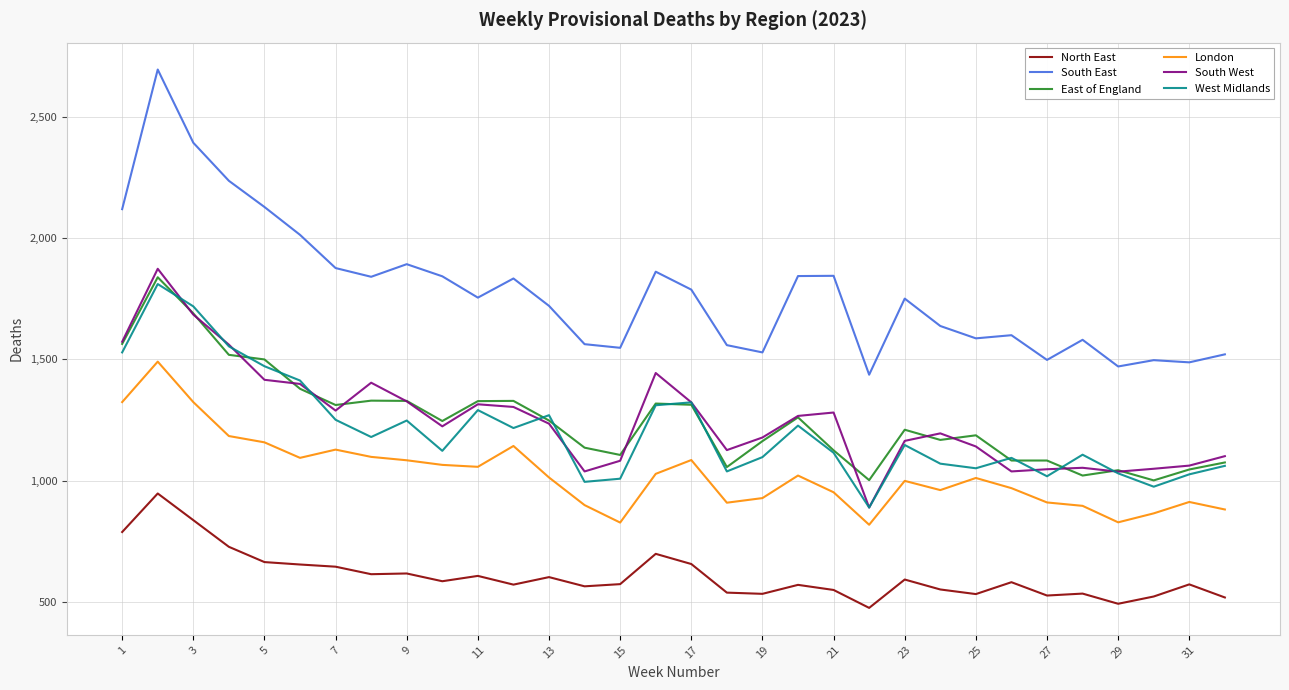

How many lines are shown in the chart?

6